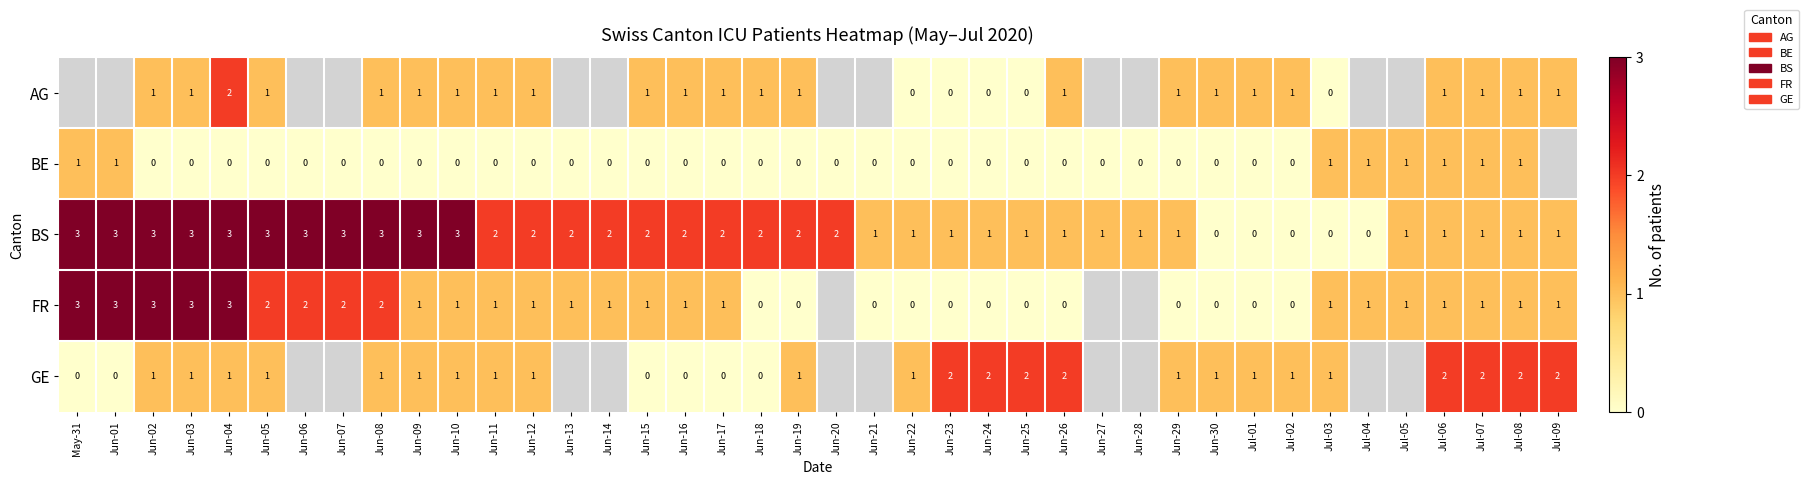

What is the total value across all series at Jul-07?

6